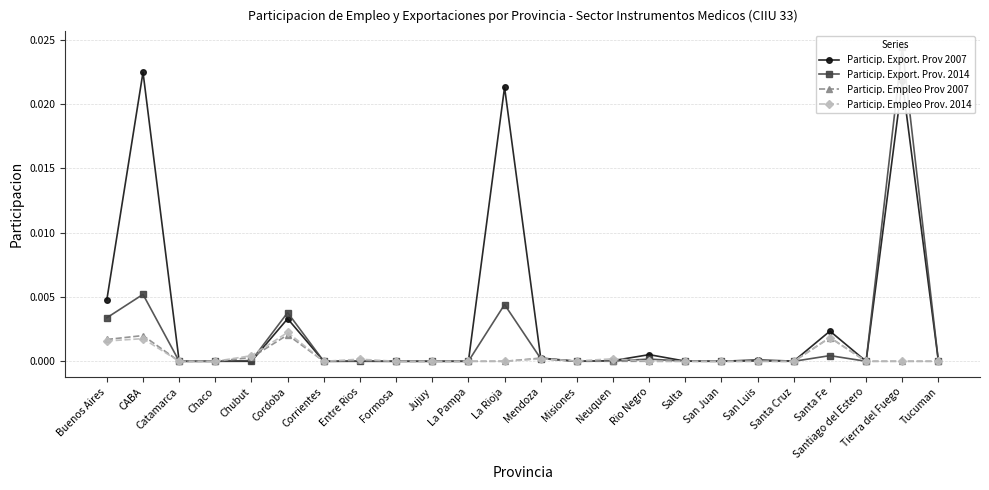

How many interior local peaks does the Particip. Export. Prov 2007 series have?

7